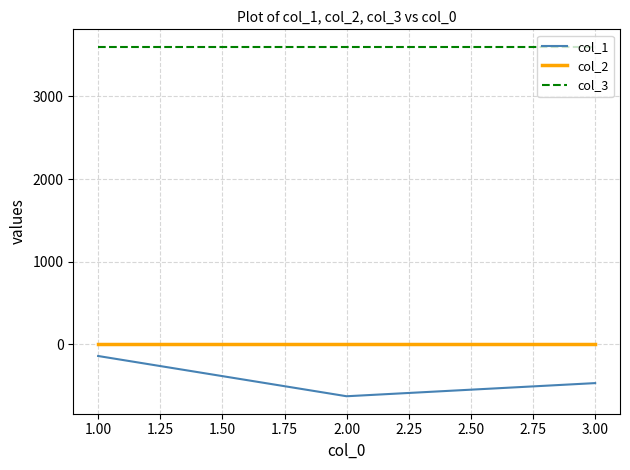

Which series has the largest range (max minus min)?

col_1